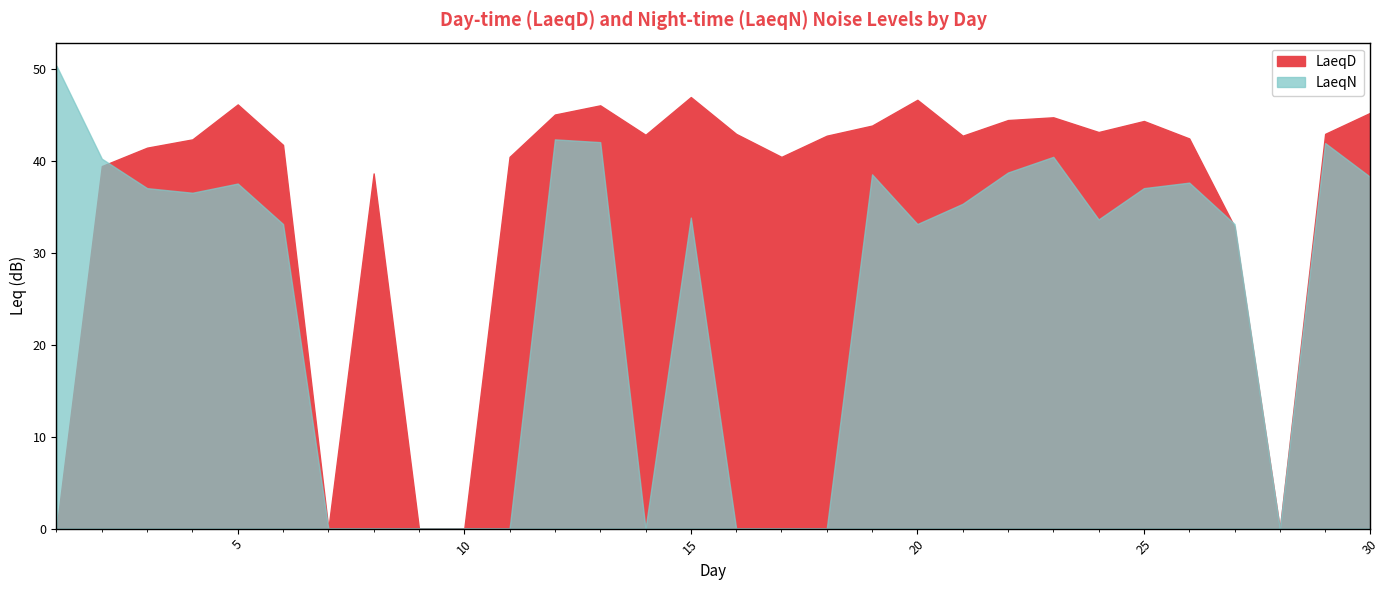

Between which two adjacent categories do LaeqD and LaeqN first intersect?

2 and 3